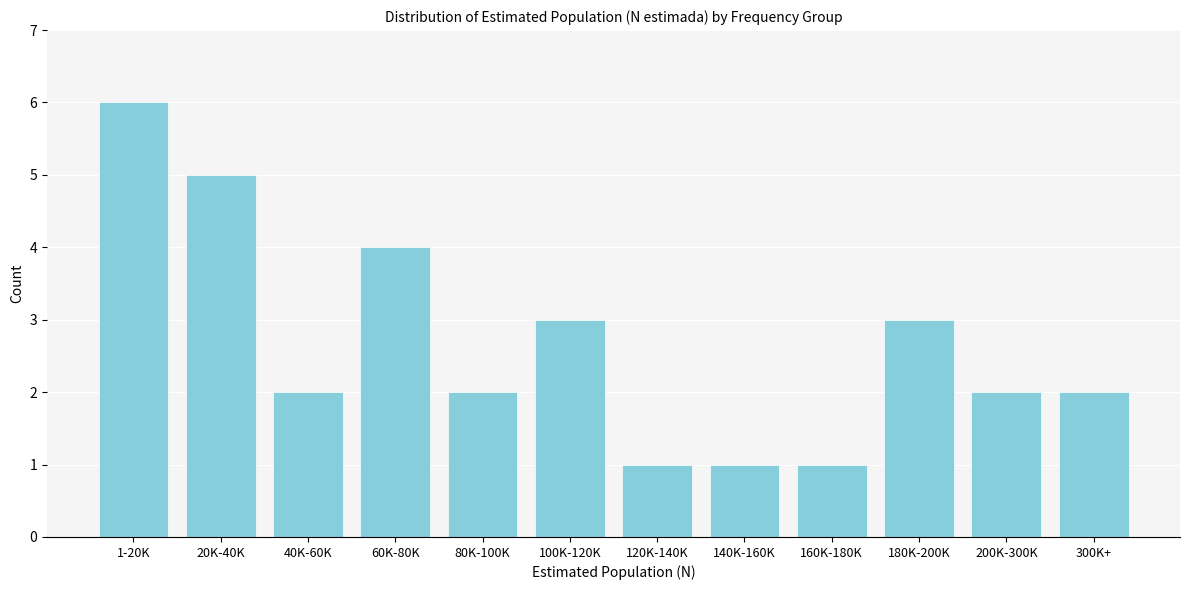

Reading left to right, what are all the values shown in this chart?

1-20K=6	20K-40K=5	40K-60K=2	60K-80K=4	80K-100K=2	100K-120K=3	120K-140K=1	140K-160K=1	160K-180K=1	180K-200K=3	200K-300K=2	300K+=2